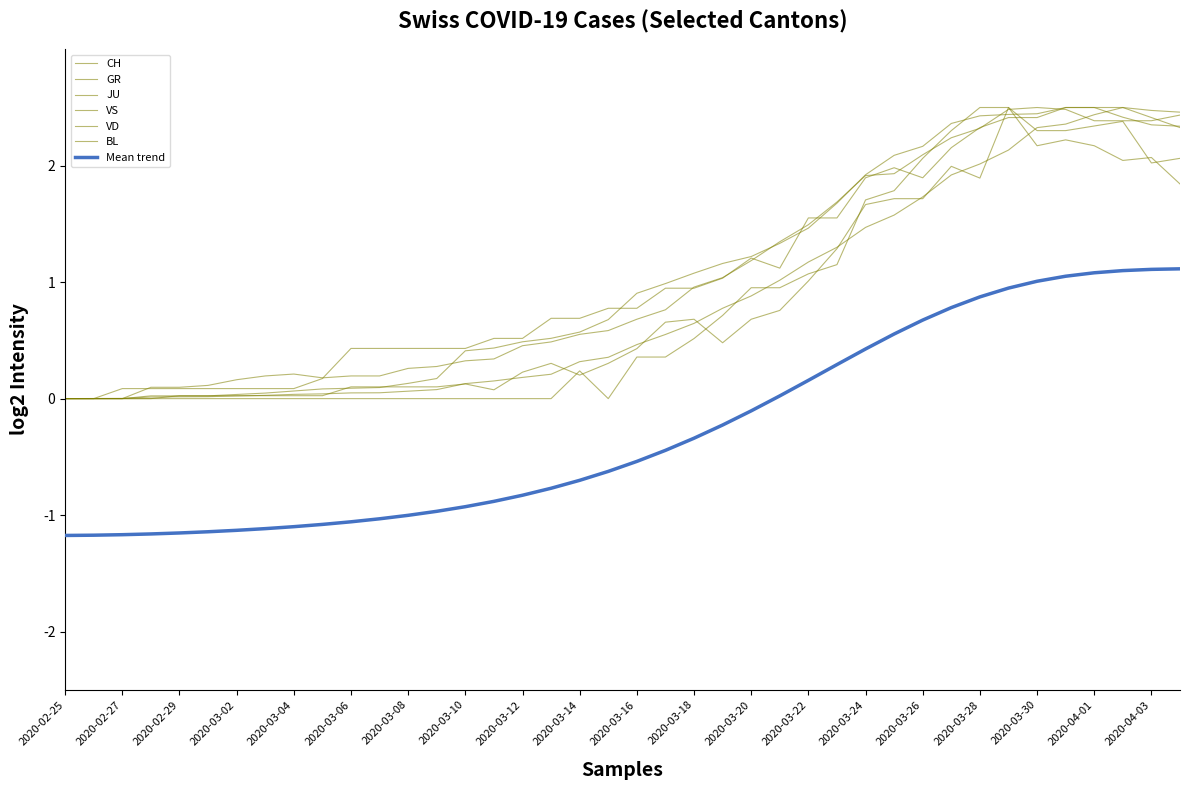

After their last crossing, which series has the higher values: CH or VD?

CH